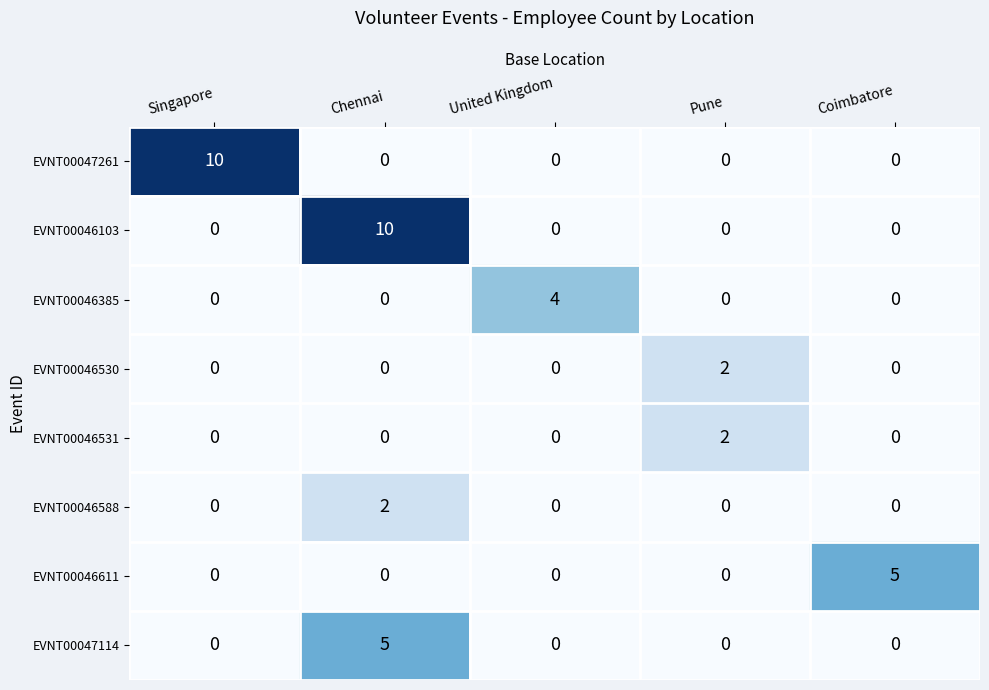

What is the maximum value shown in the chart?

10